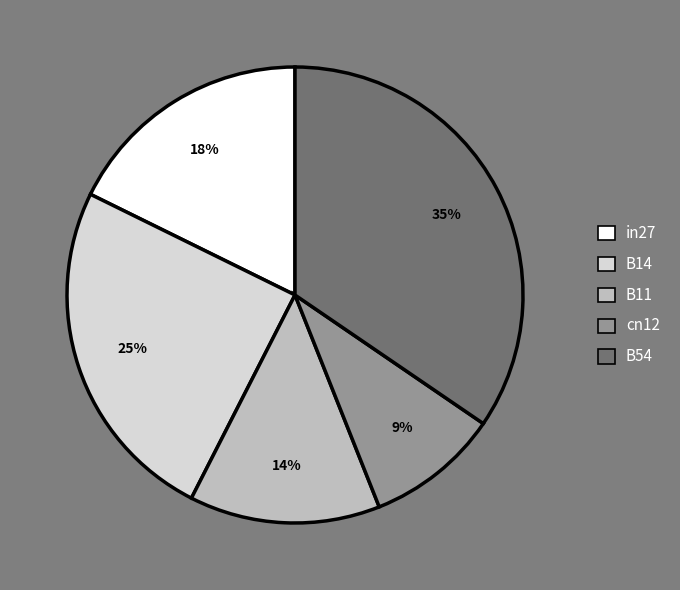

Is there a majority slice in this chart?

No